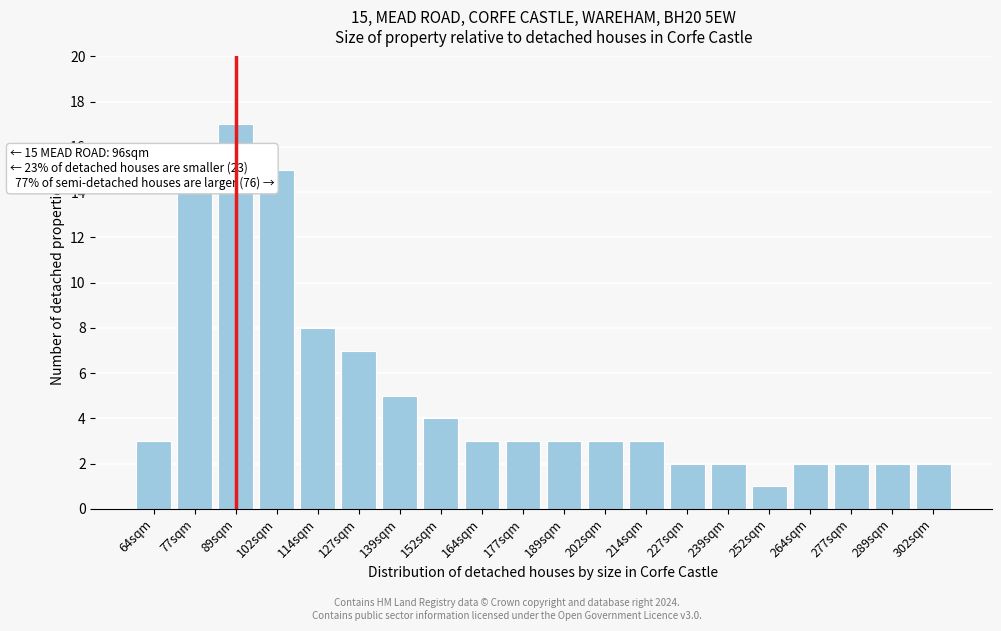

Reading left to right, what are all the values shown in this chart?

64sqm=3	77sqm=14	89sqm=17	102sqm=15	114sqm=8	127sqm=7	139sqm=5	152sqm=4	164sqm=3	177sqm=3	189sqm=3	202sqm=3	214sqm=3	227sqm=2	239sqm=2	252sqm=1	264sqm=2	277sqm=2	289sqm=2	302sqm=2